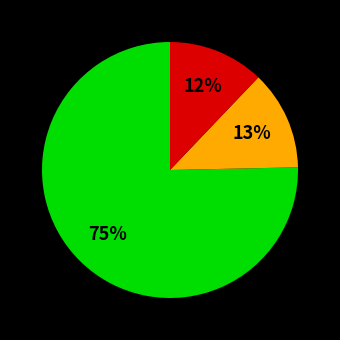

To the nearest percent, what is the difference between the largest and smallest slice percentages?

63%